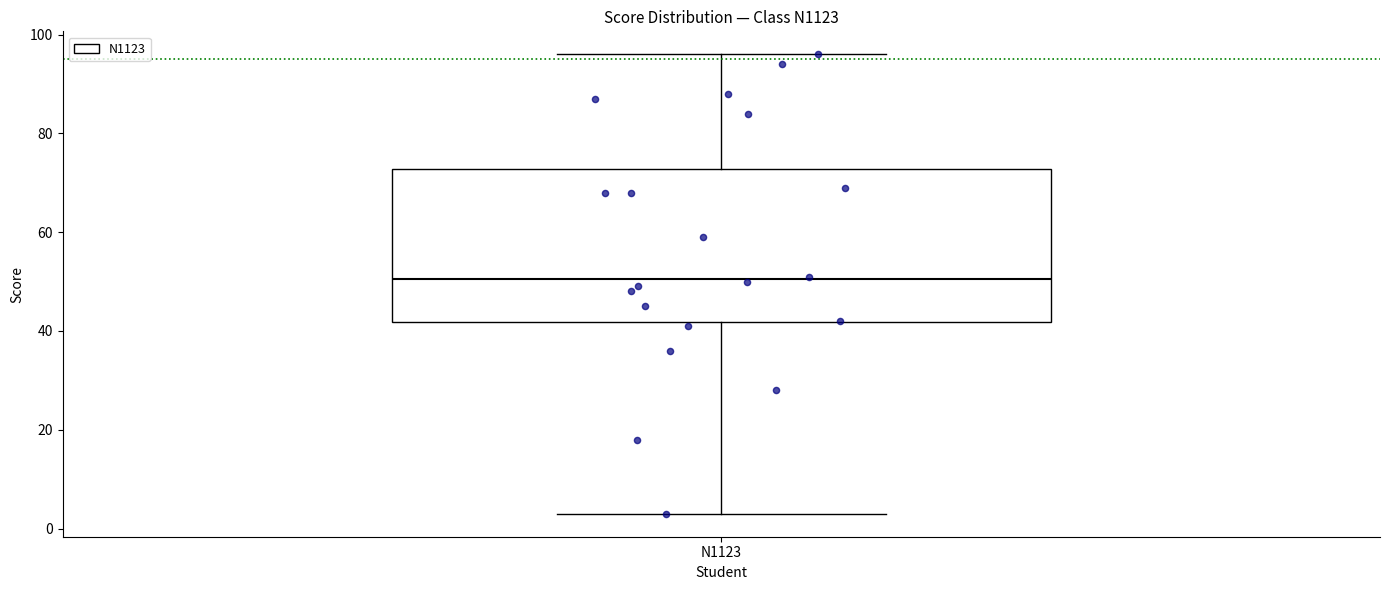

Where is the lower edge of the box for N1123 on the y-axis? The values are not printed on the chart, so give them approximately, as read against the axis.

42